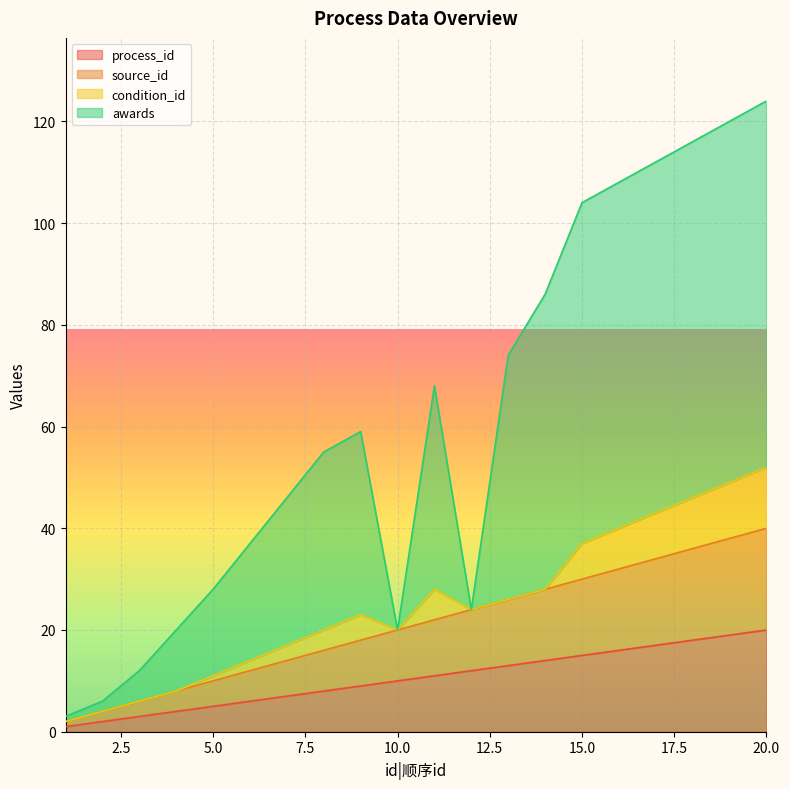

True or false: awards and process_id cross at least once.

False